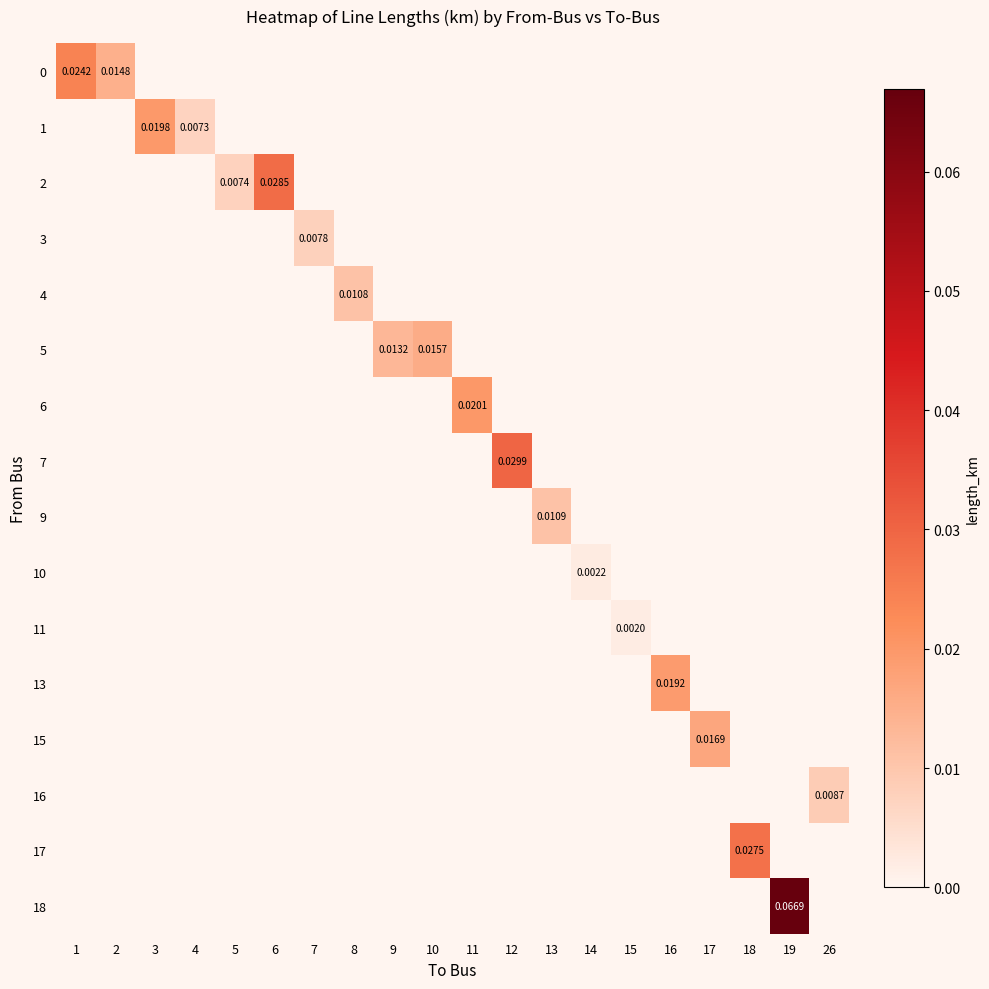

The value of 6 at 7 is -0.0. True or false?

False